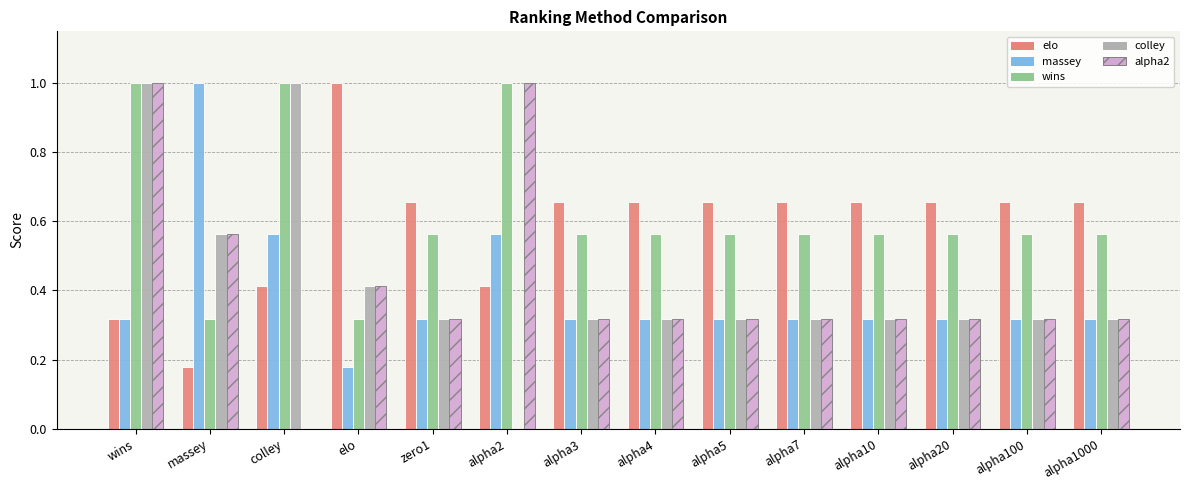

What is the sum of the elo values at alpha100 and alpha1000?

1.3